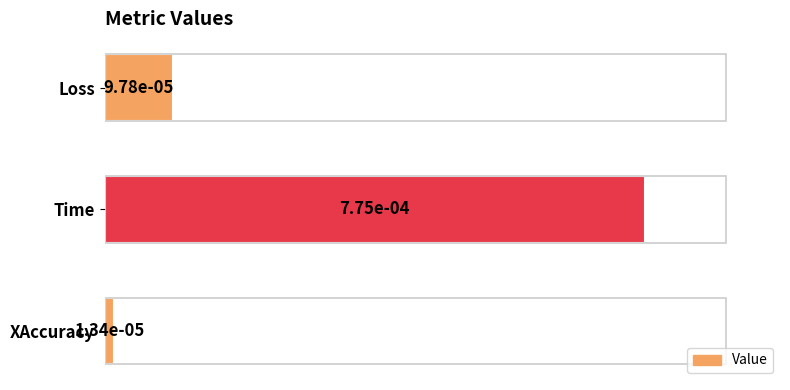

How many bars are there in total?

3